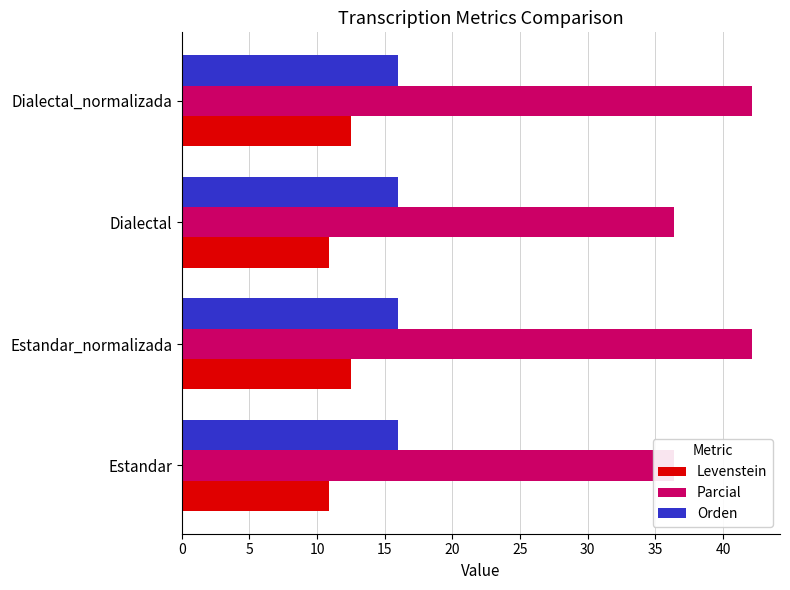

Which has a higher value, Dialectal_normalizada or Estandar?

Dialectal_normalizada